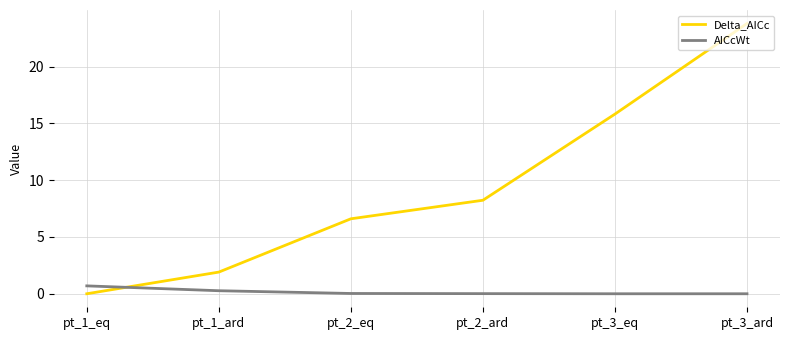

At pt_1_eq, list the series in order from smallest to largest.

Delta_AICc, AICcWt